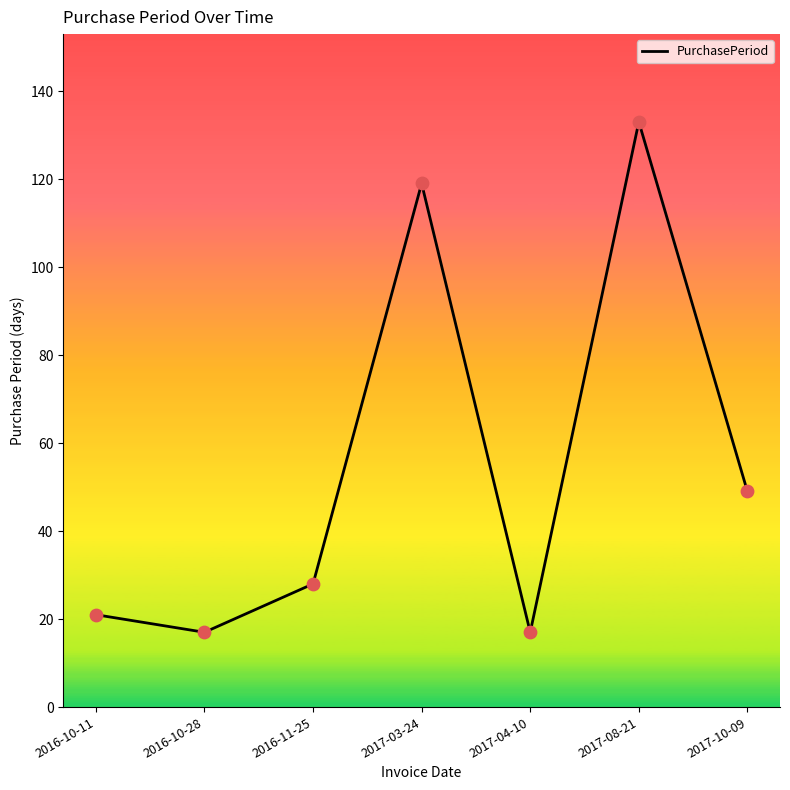

What is the ratio of the value at 2016-10-11 to the value at 2017-04-10?

1.2